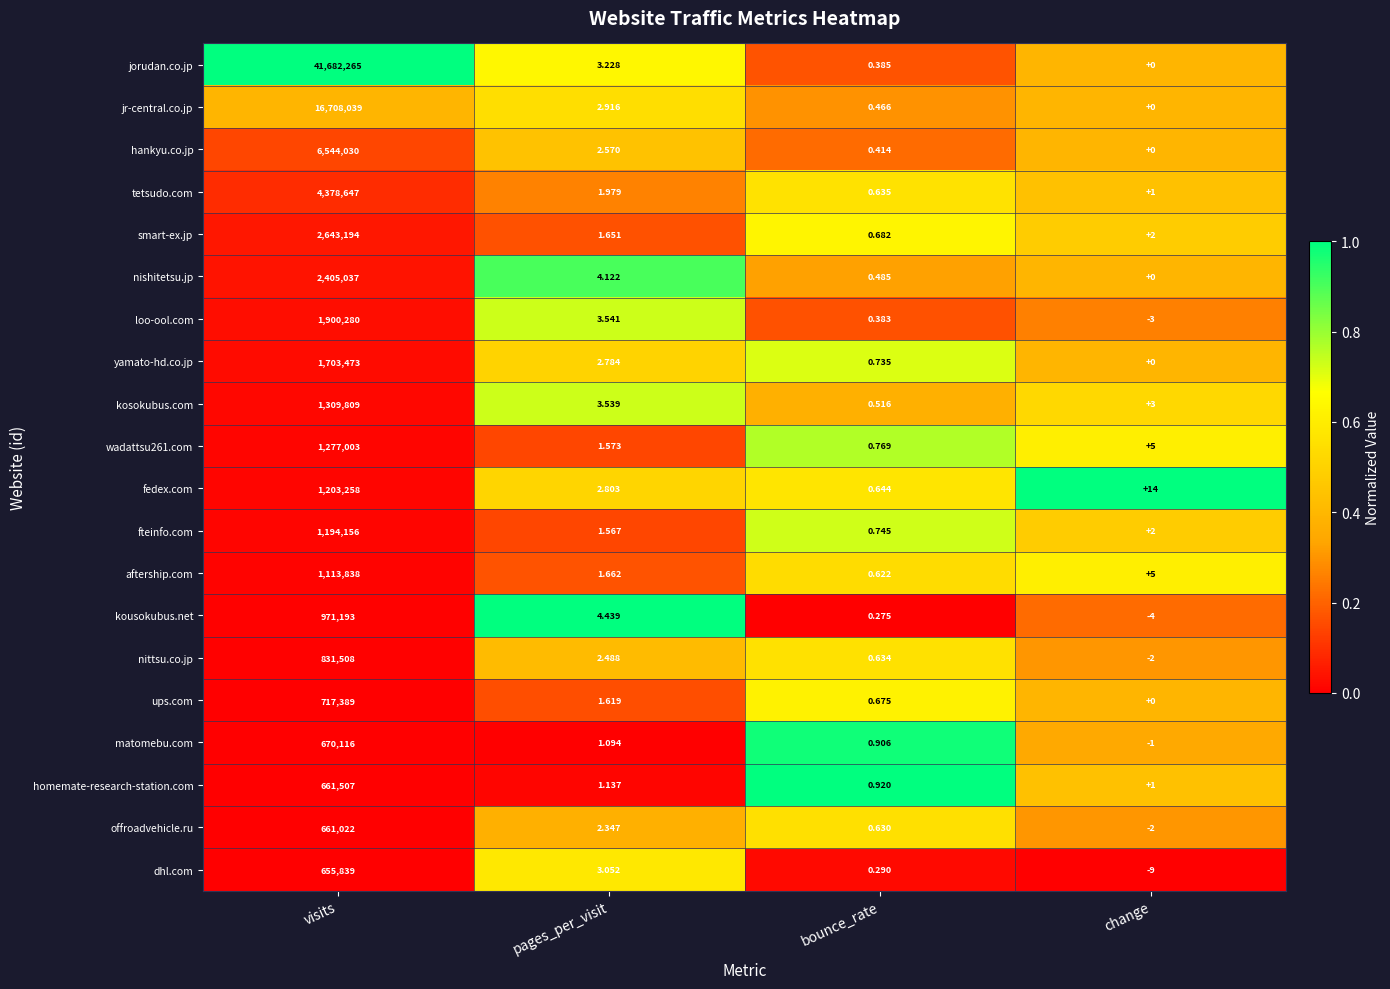

Which series has the largest total across all categories?

jorudan.co.jp